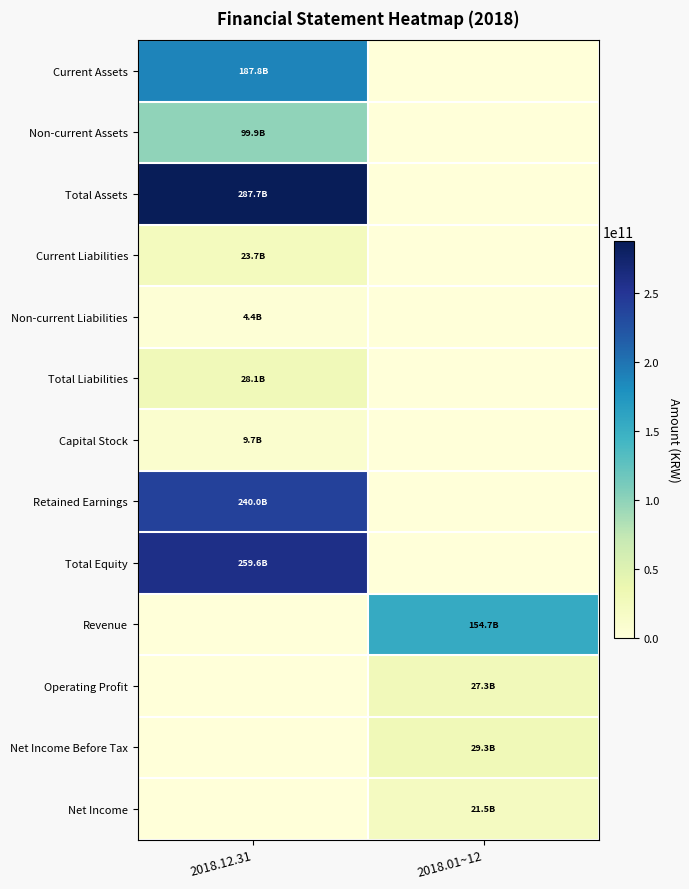

At how many categories does at least one series exceed 269910174681?

1